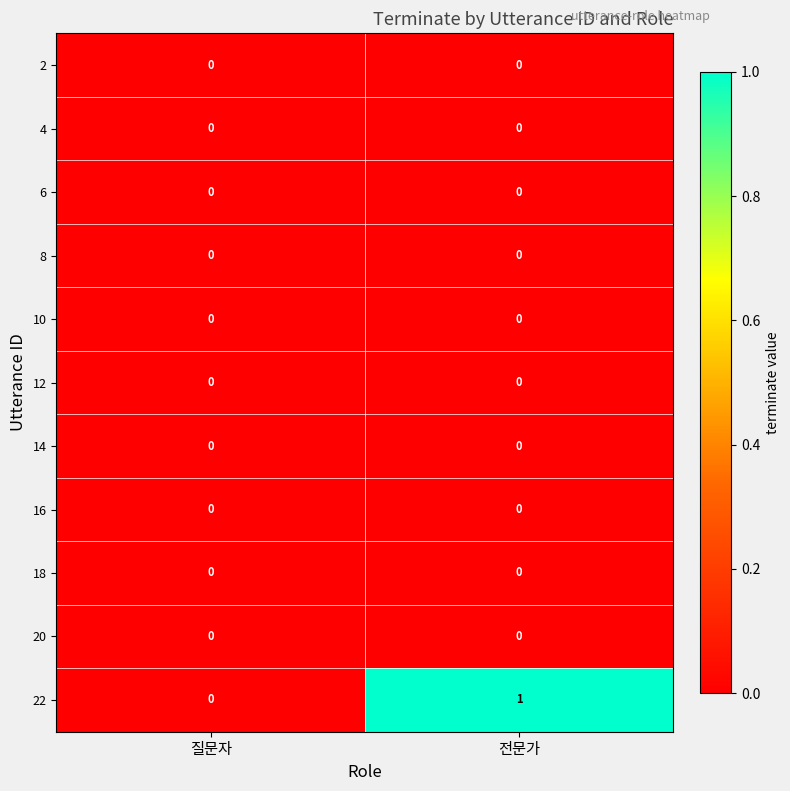

At which category does the chart reach its peak across all series?

전문가